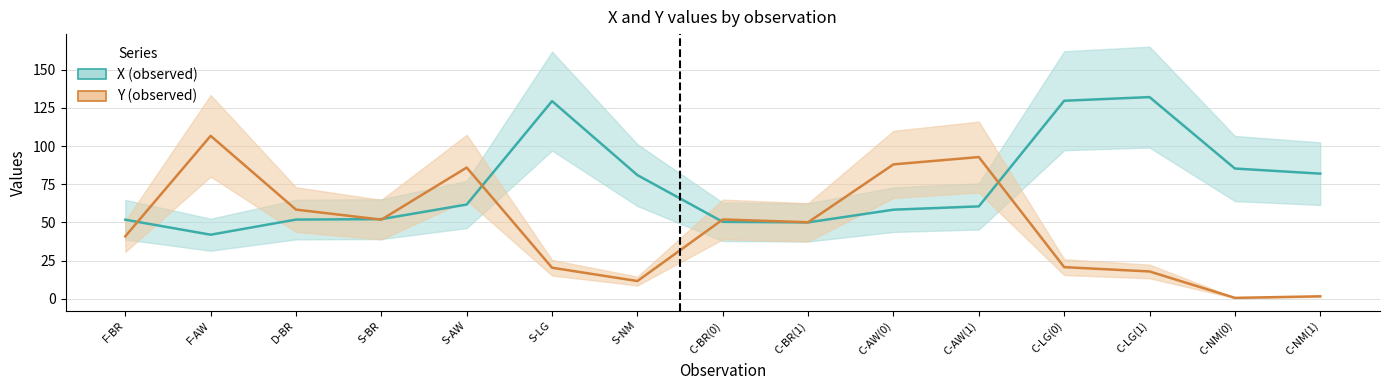

At which label does Y (observed) reach its minimum?

C-NM(0)